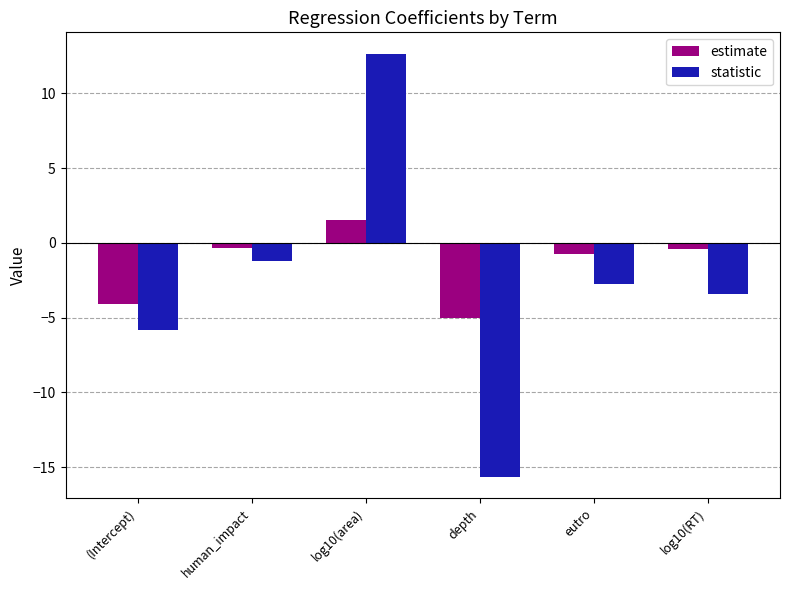

Where is statistic nearest to the value -1?

human_impact